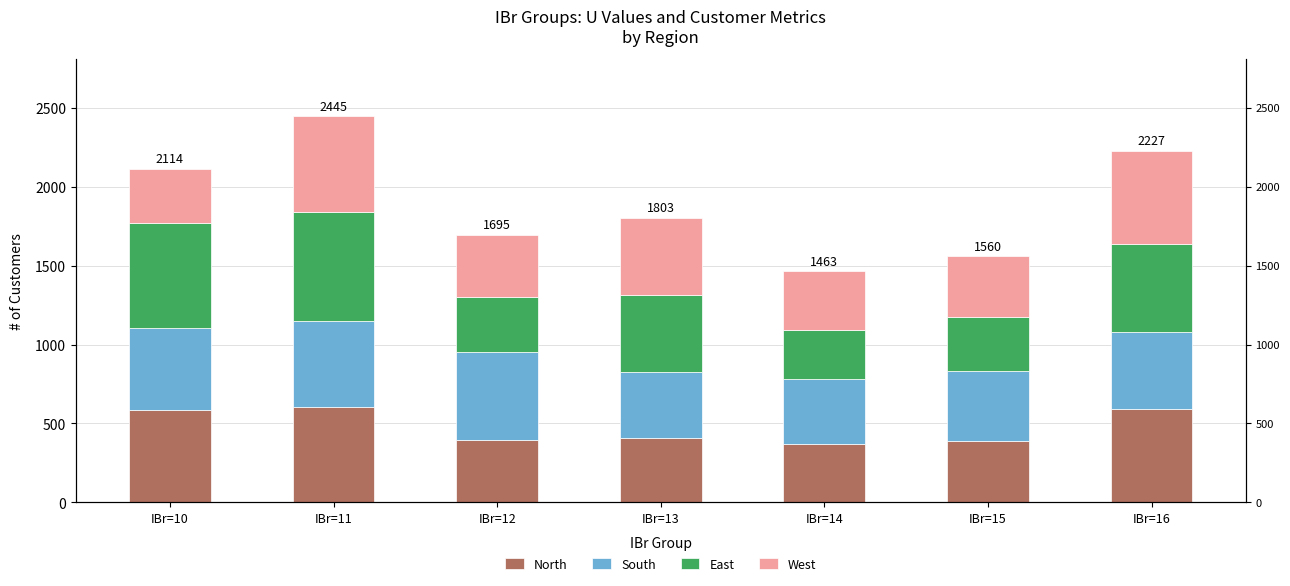

At IBr=15, list the series in order from smallest to largest.

East, North, West, South